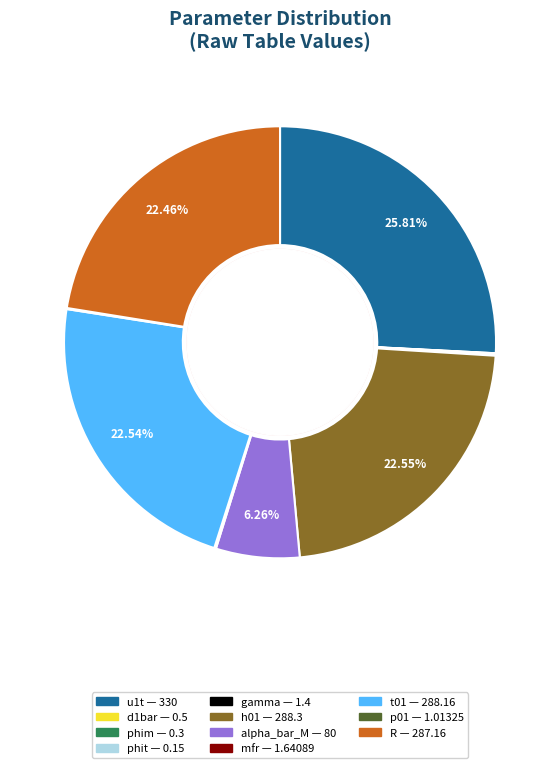

Combined, do R and alpha_bar_M account for over 50%?

No